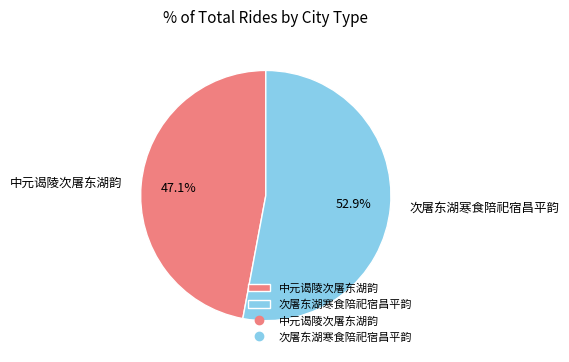

True or false: 中元谒陵次屠东湖韵 accounts for 47% of the total.

True